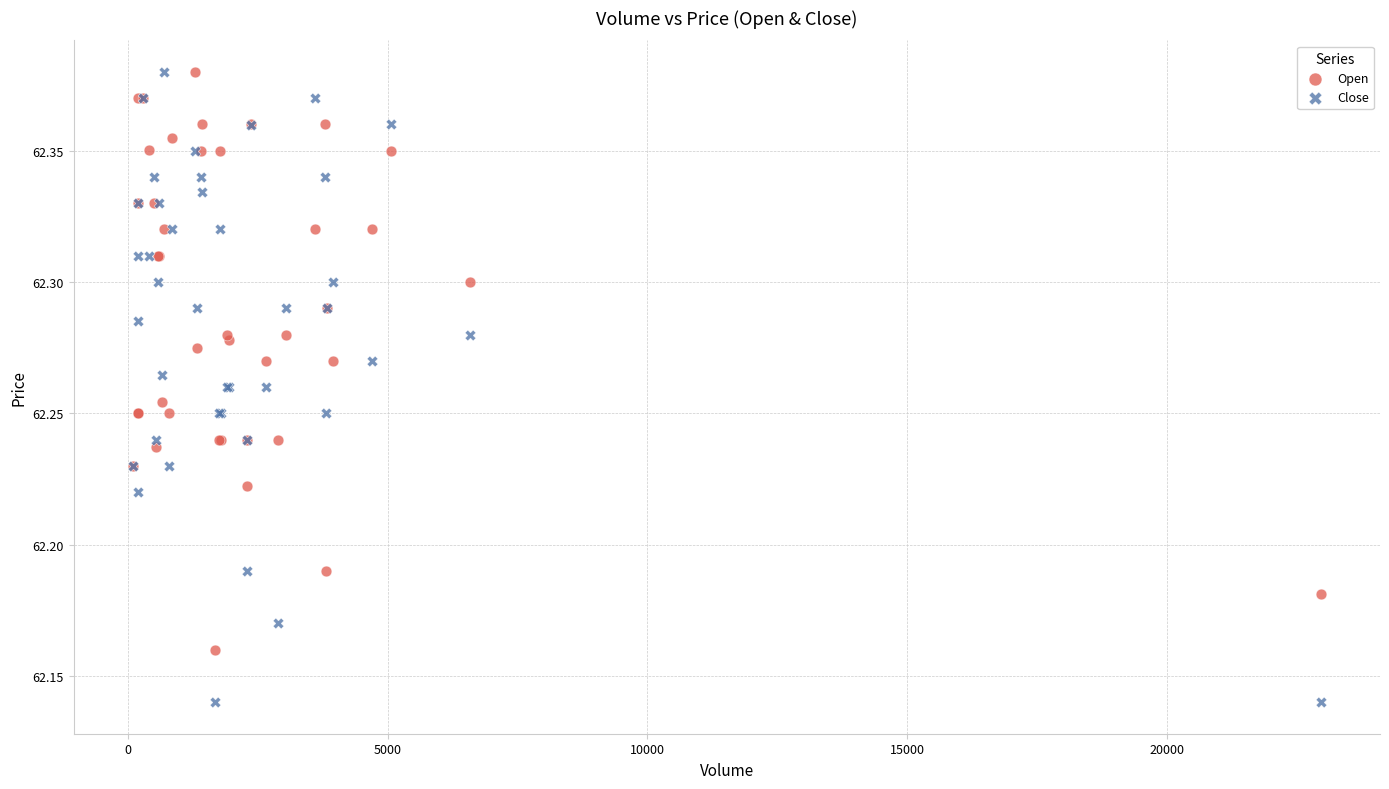

Which series contains the lowest Y value?

Close